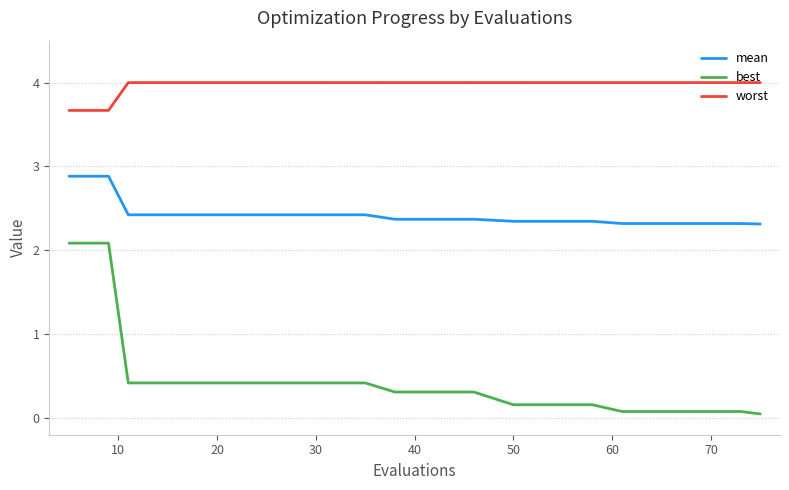

Is this an area chart (filled region under the line)?

No